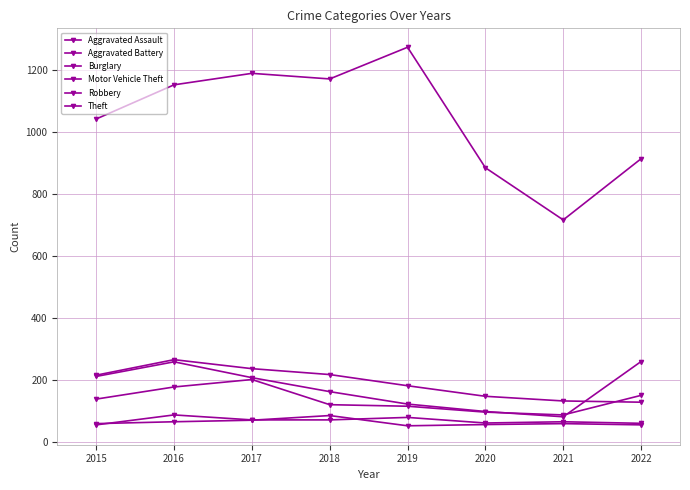

Does the chart display data point markers on the line(s)?

Yes